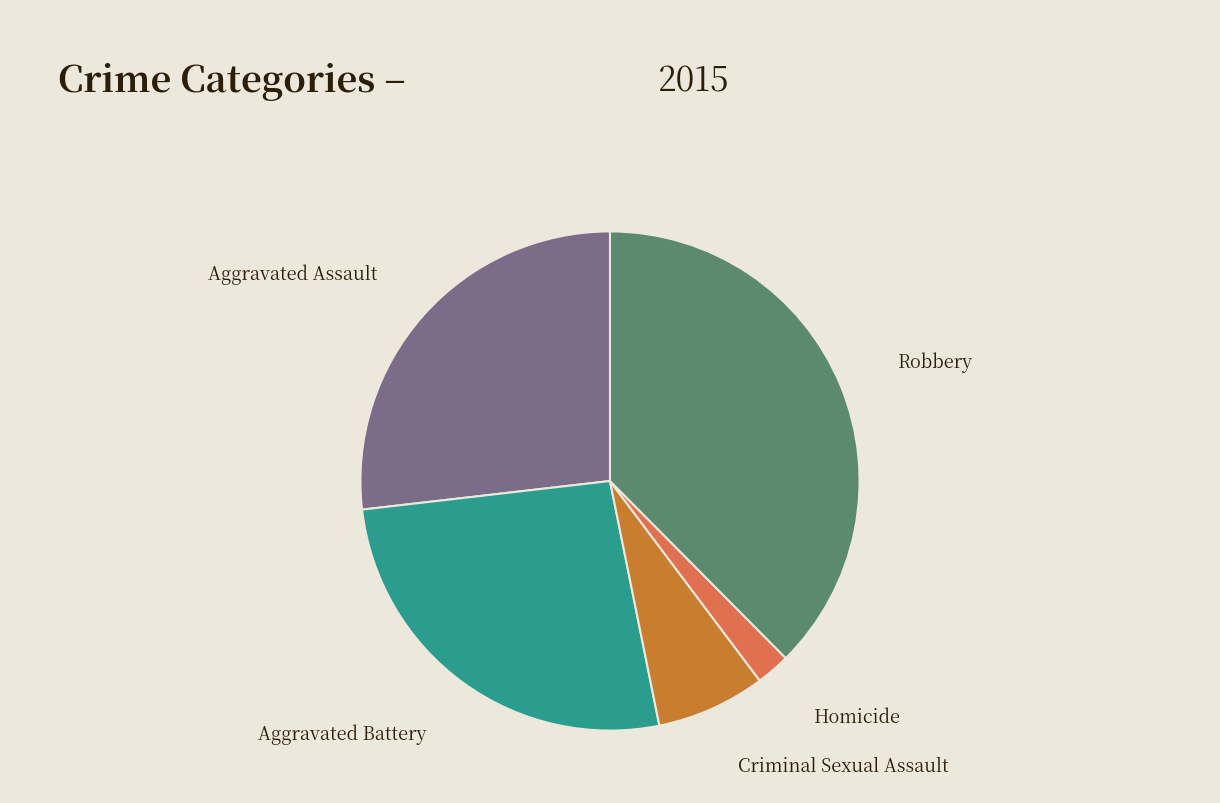

Is there a majority slice in this chart?

No